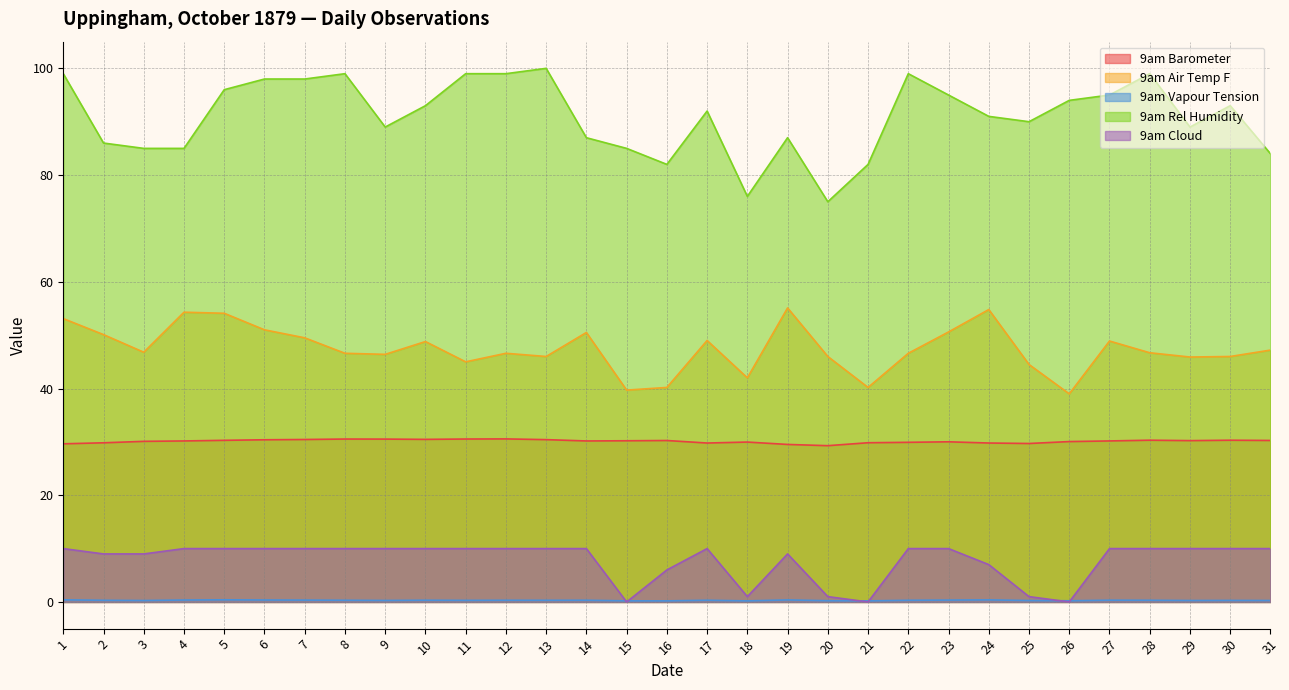

What is the spread (max minus min) of values at 15?

85.0